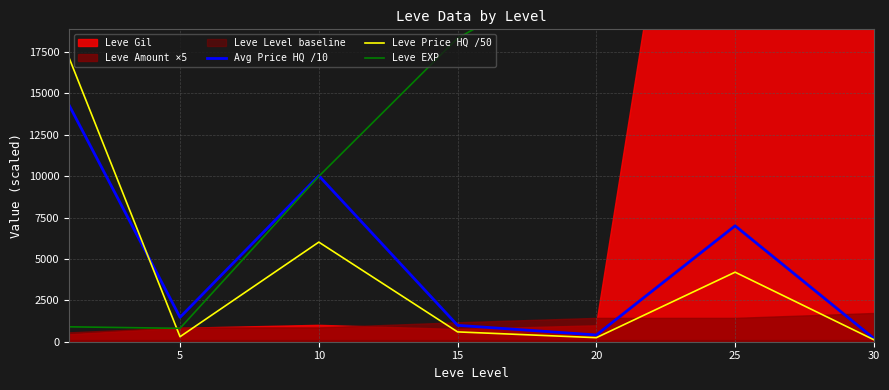

What is the sum of the Leve EXP values at 10 and 25?

65050.0